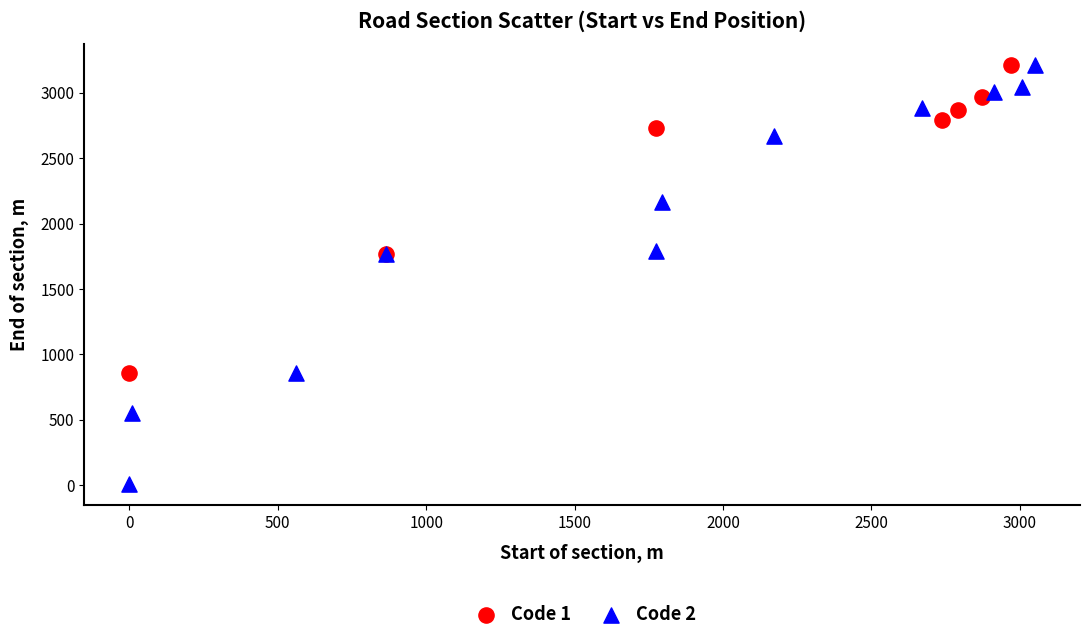

Which series has the largest Y range (max minus min)?

Code 2